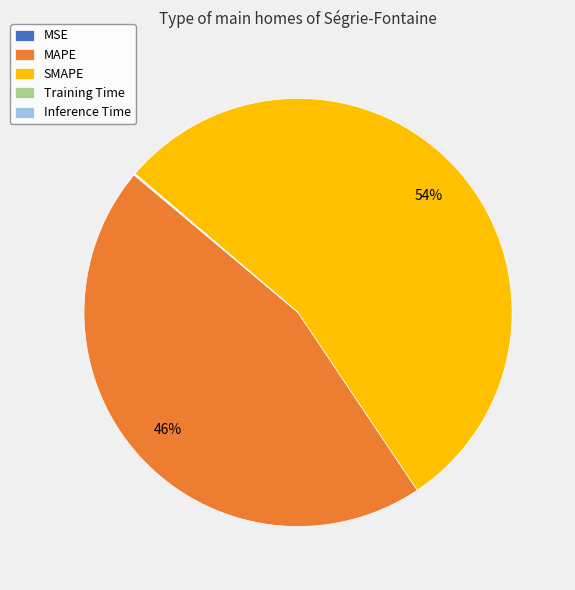

To the nearest percent, what is the difference between the largest and smallest slice percentages?

54%